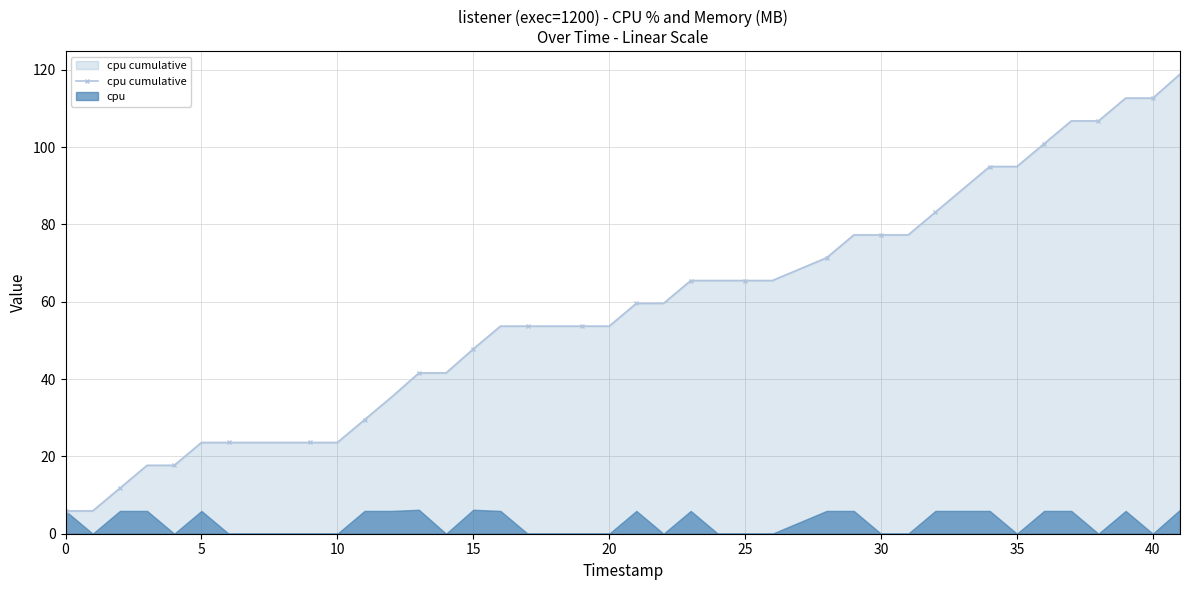

What is the highest value of the cpu cumulative series?

118.9